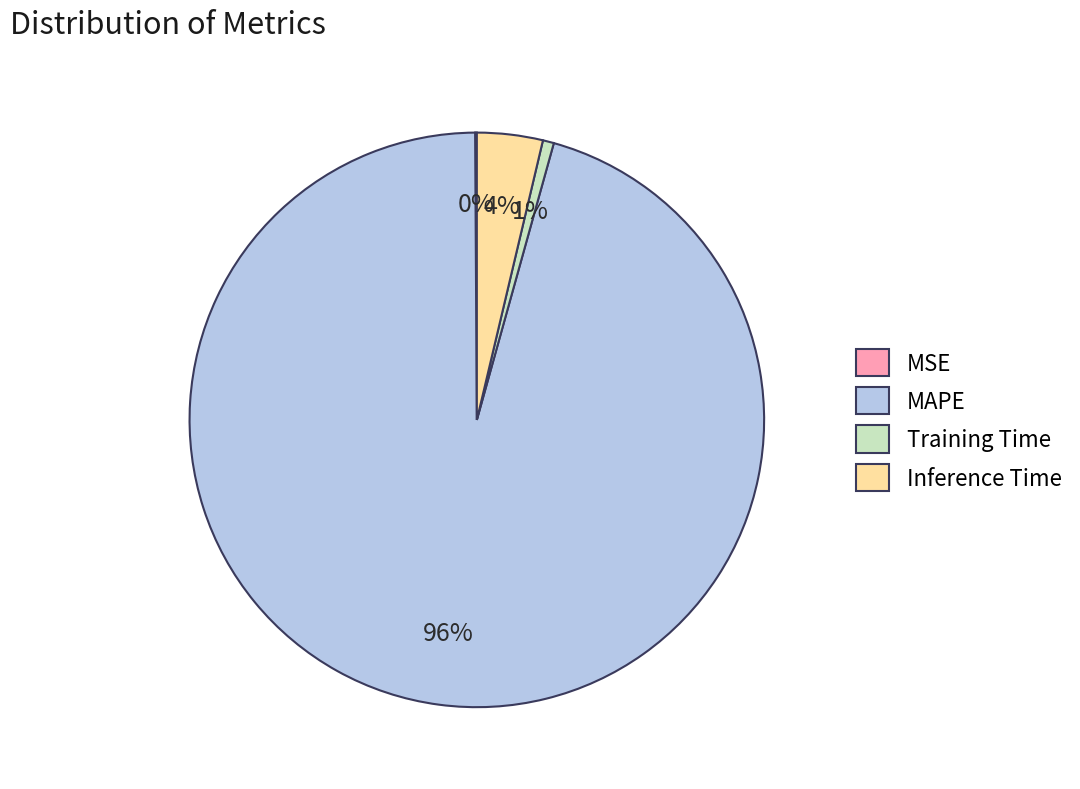

Which category accounts for the majority?

MAPE